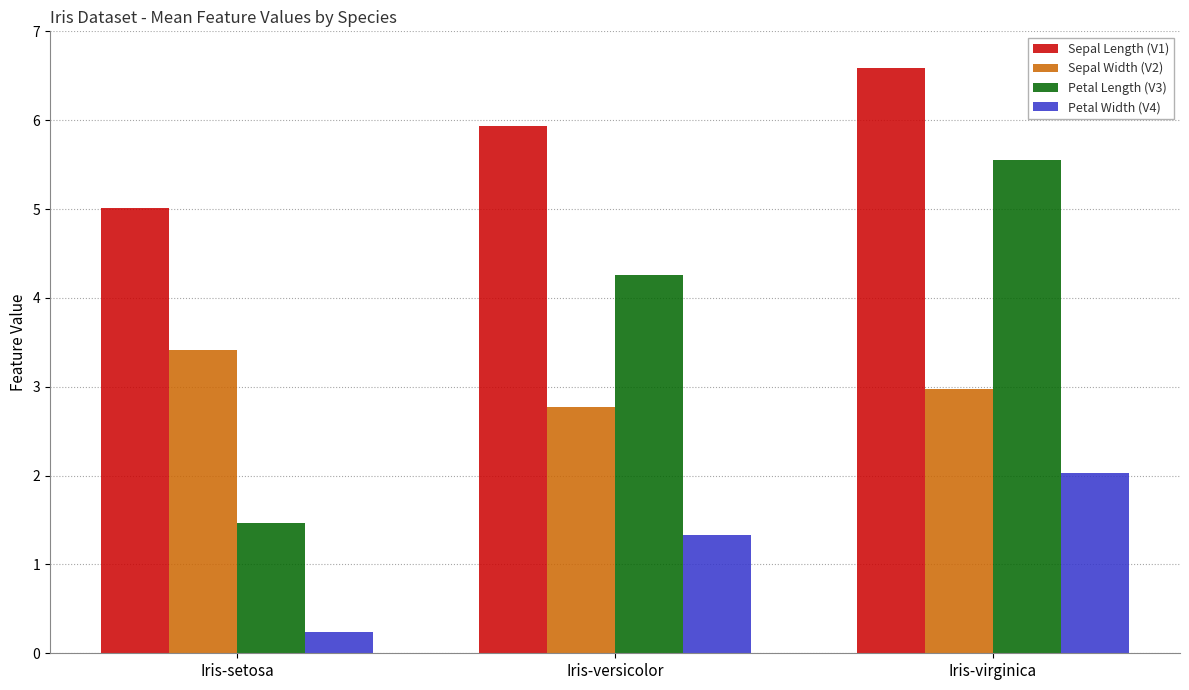

What is the difference between the Petal Width (V4) values at Iris-versicolor and Iris-setosa?

1.1